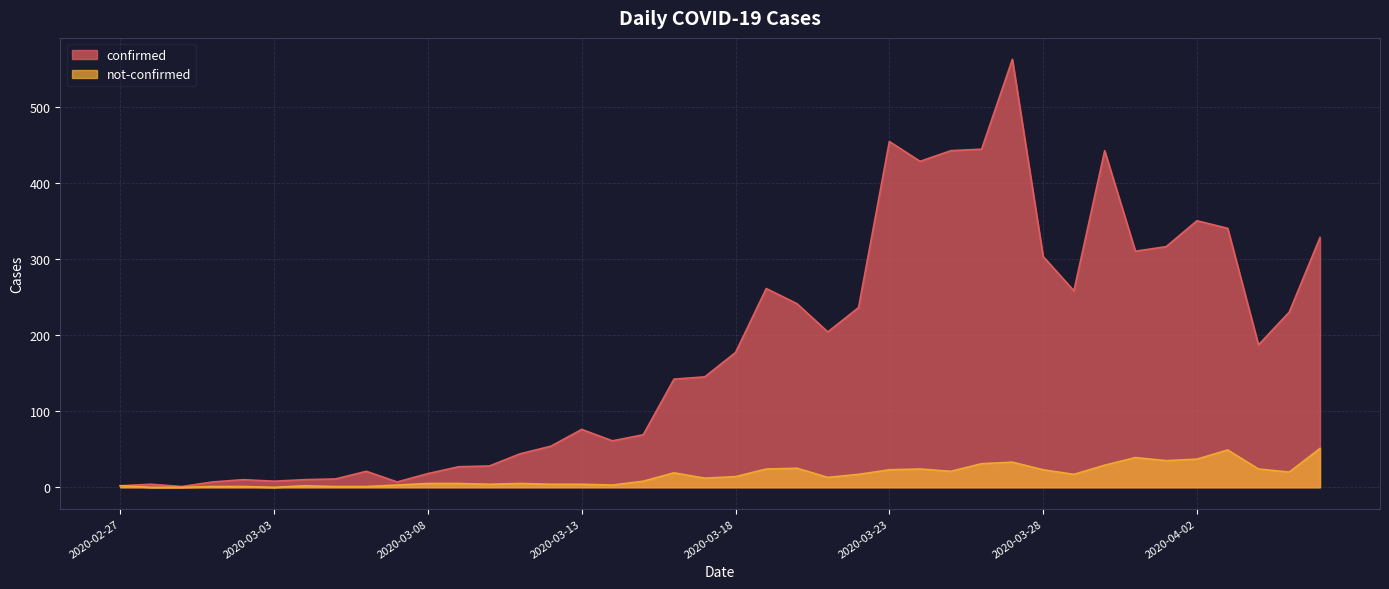

At how many categories does at least one series exceed 231?

16